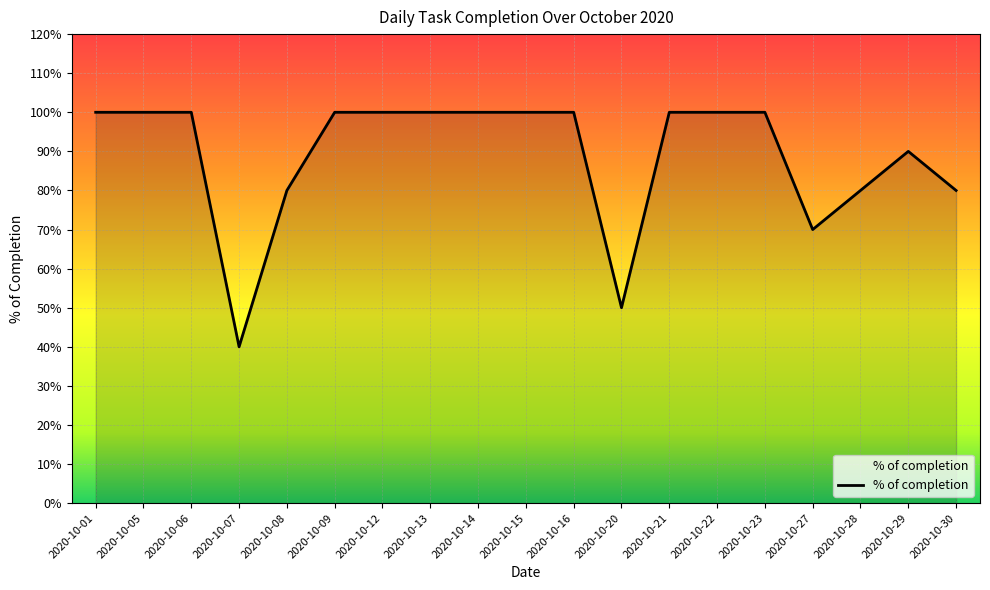

Does the chart display data point markers on the line(s)?

No